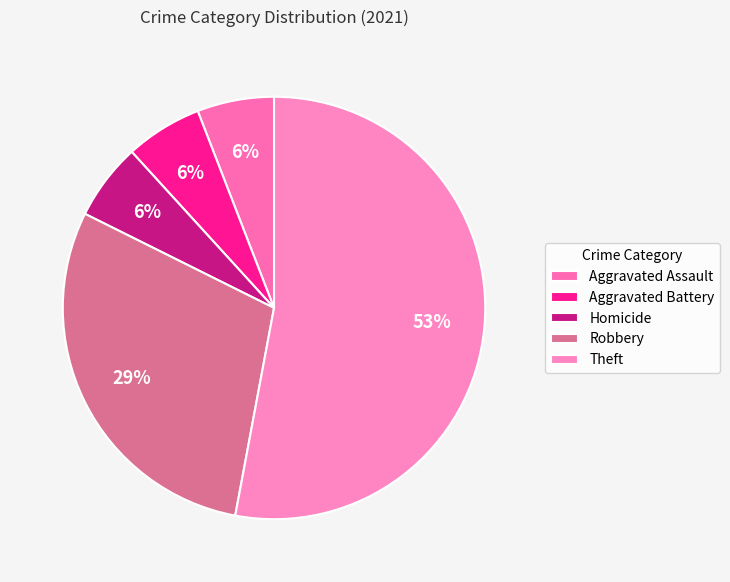

How much of the chart is everything except Theft?

47.1%